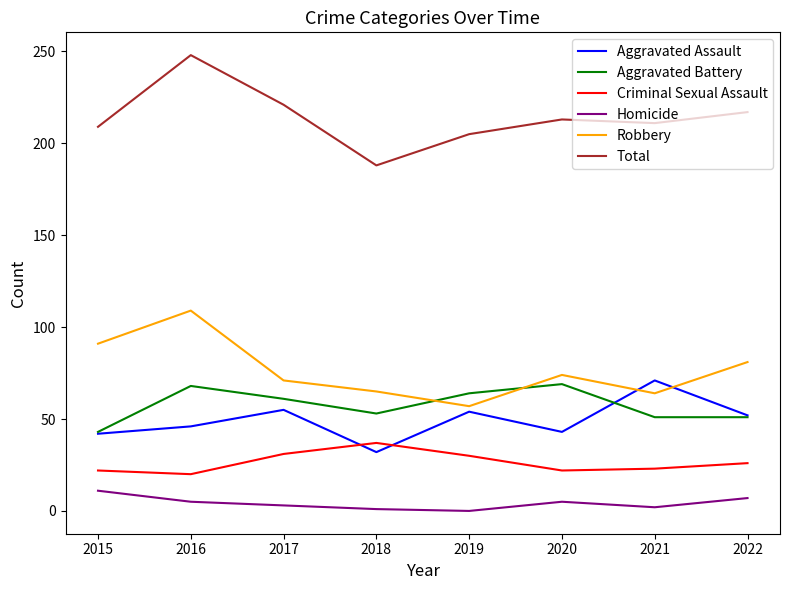

Does the chart display data point markers on the line(s)?

No